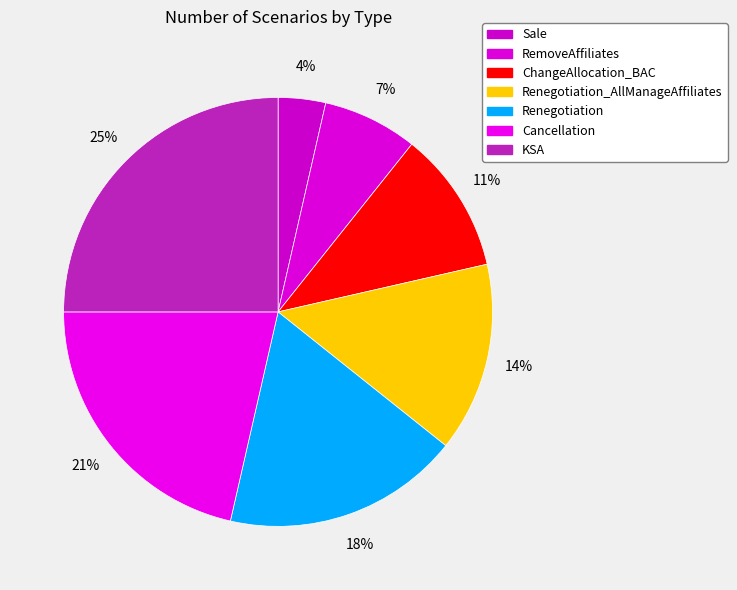

How many segments does this pie chart have?

7